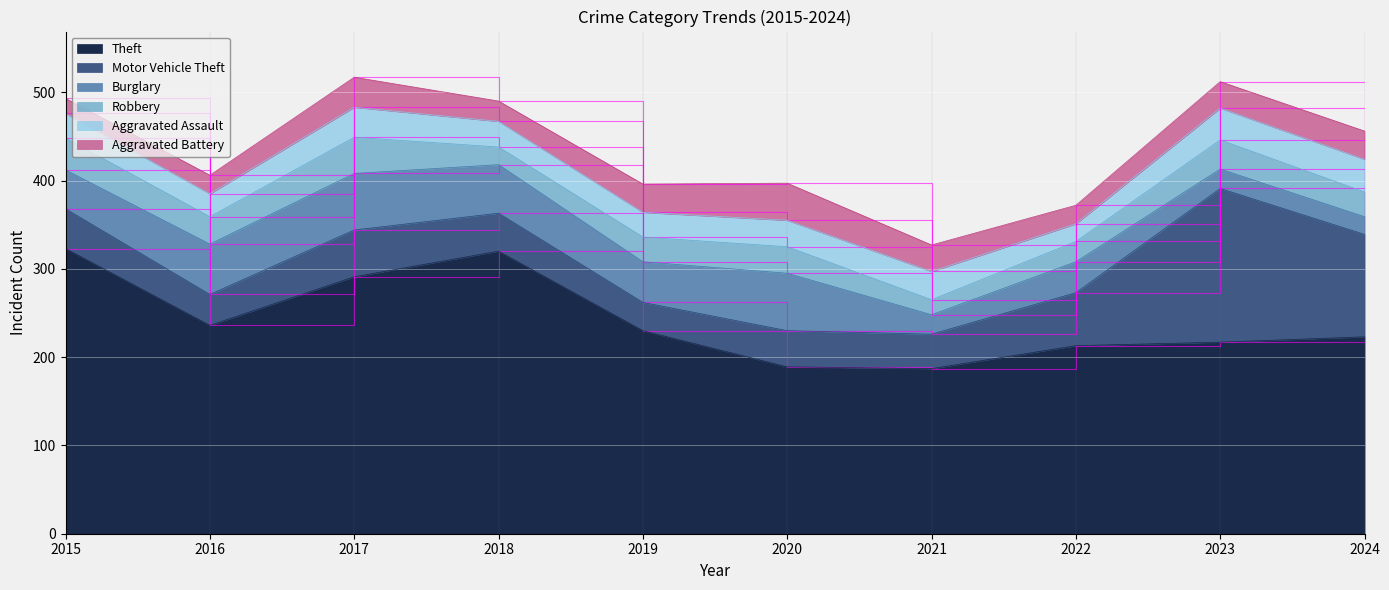

At 2019, list the series in order from largest to smallest.

Theft, Burglary, Motor Vehicle Theft, Aggravated Battery, Robbery, Aggravated Assault